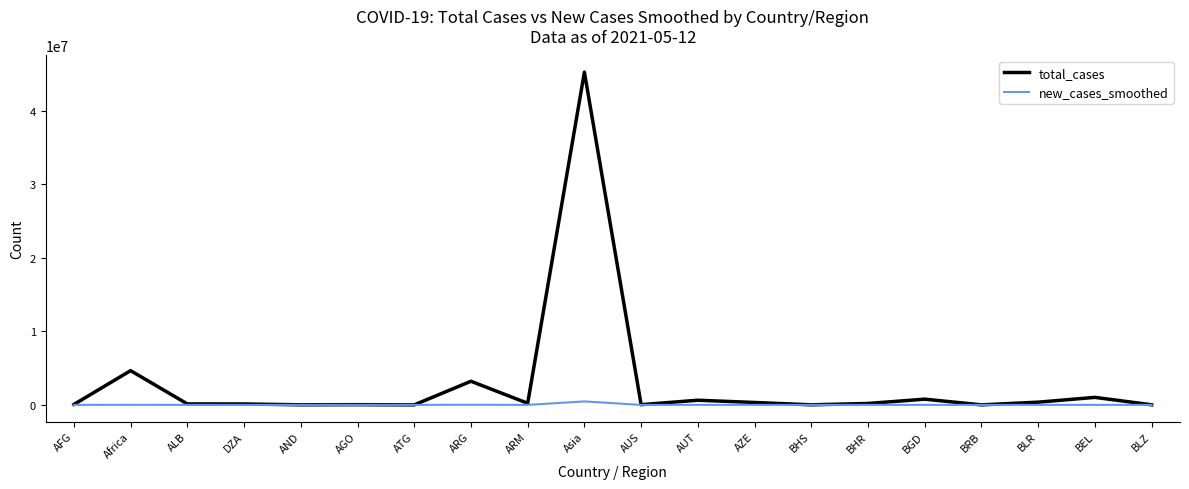

What is the sum of the new_cases_smoothed values at Asia and BEL?

474317.6